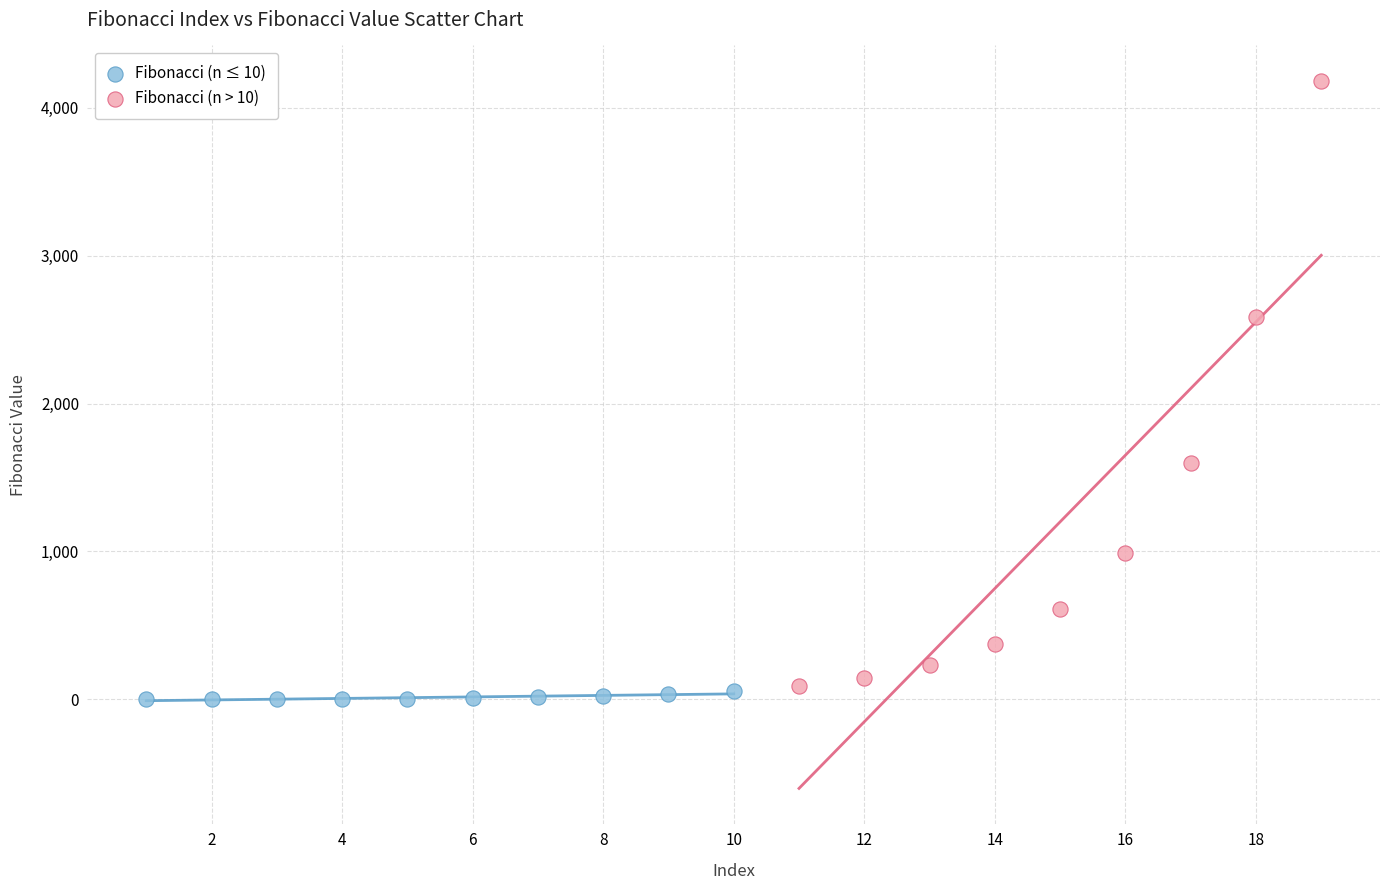

Which series has the largest Y range (max minus min)?

Fibonacci (n > 10)